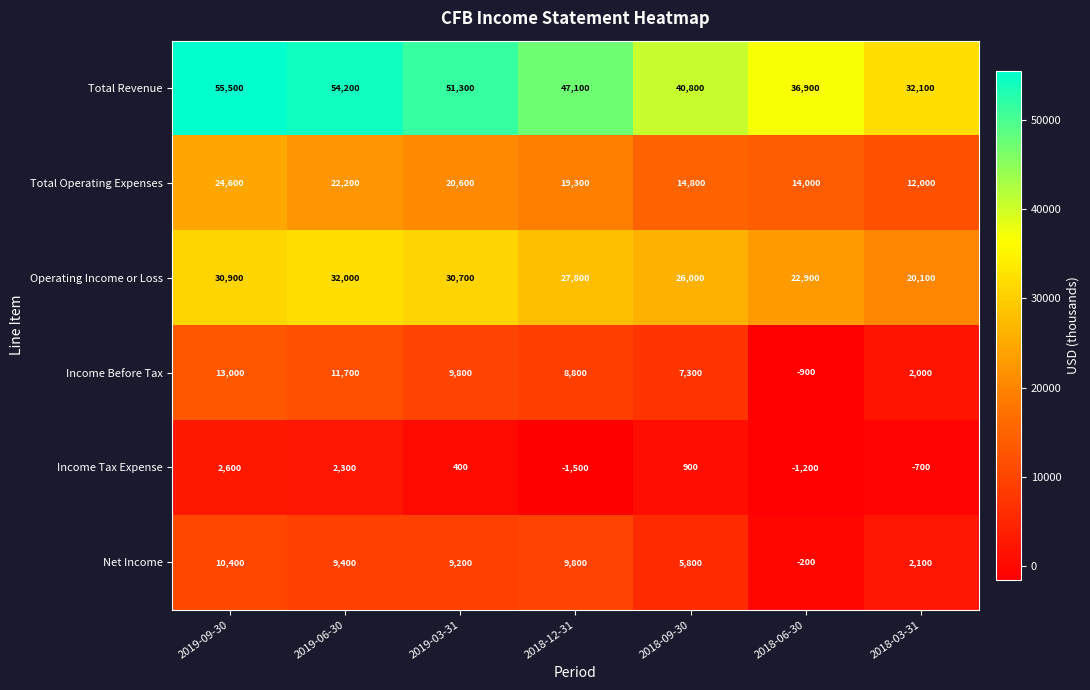

What is the greatest value displayed?

55500